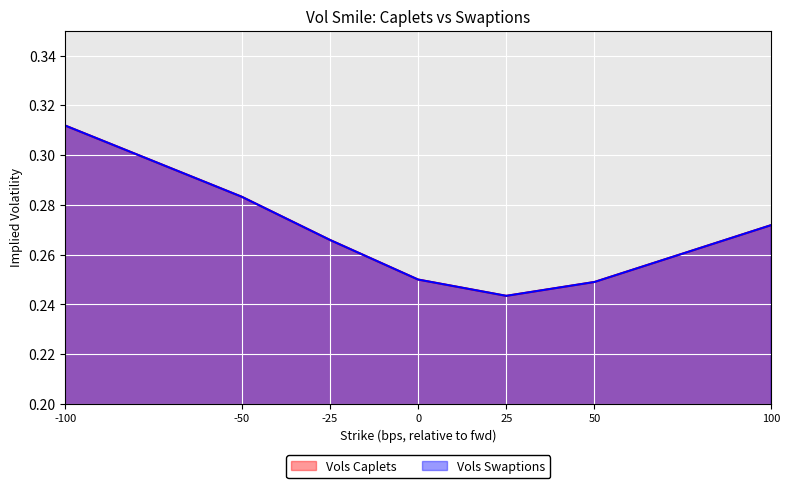

List the labels in order of Vols Caplets value, largest first.

-100, -50, 100, -25, 0, 50, 25